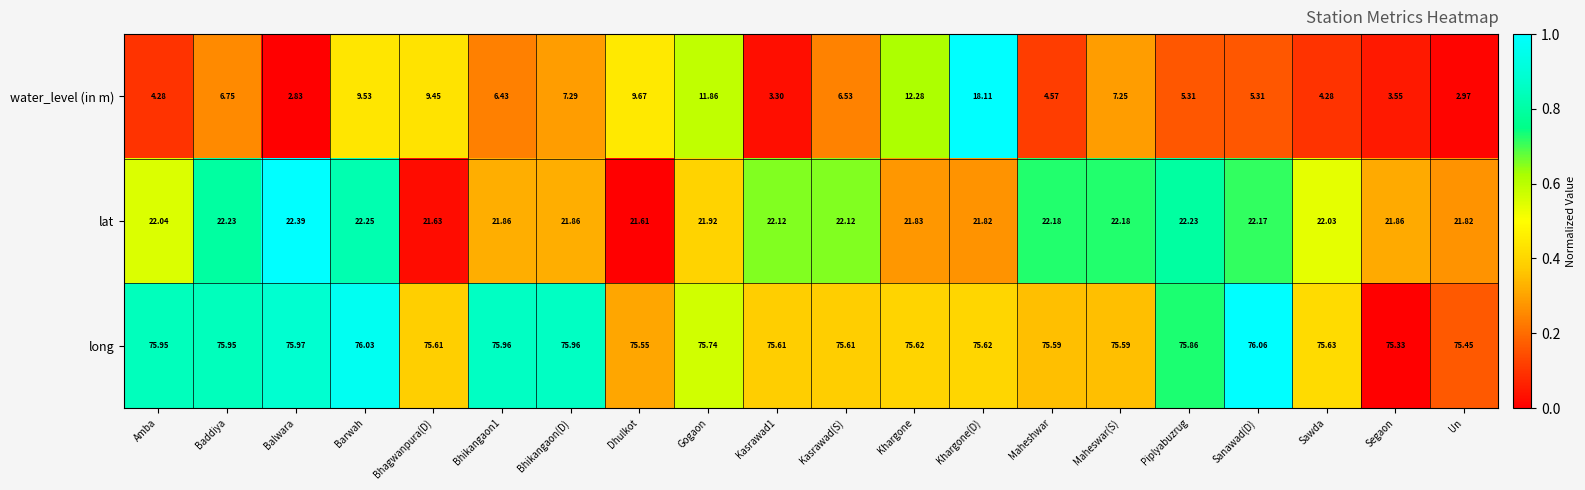

At which category is the sum across all series the highest?

Khargone(D)